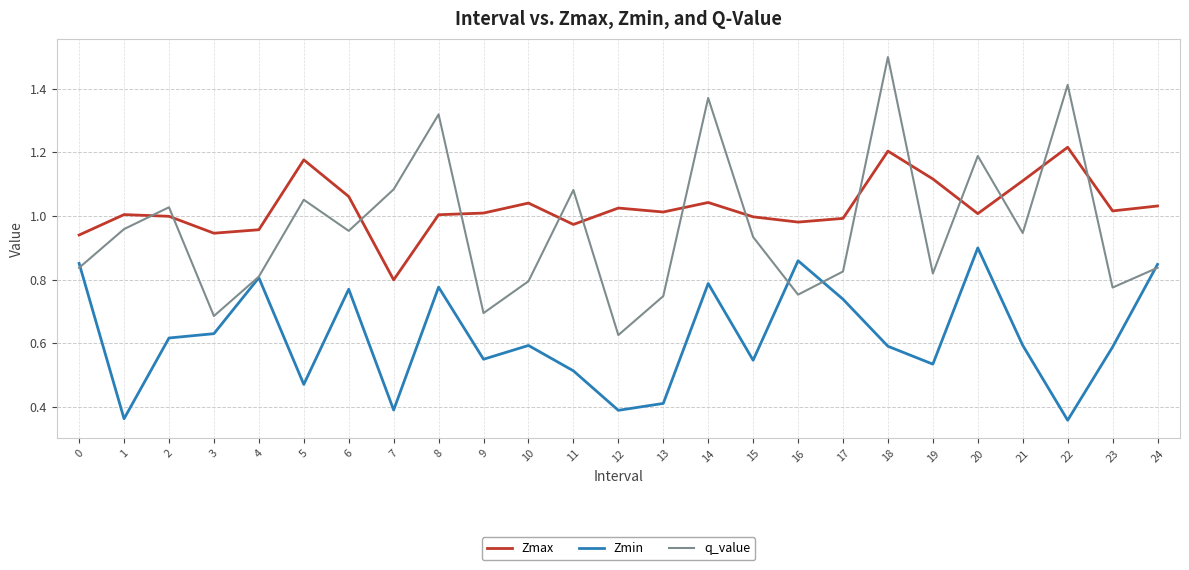

How many lines are shown in the chart?

3